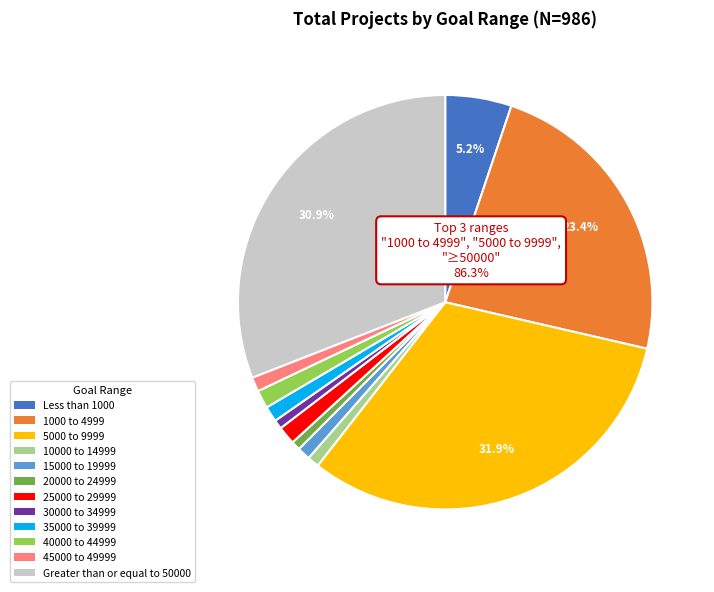

What percentage is the 10000 to 14999 slice, to the nearest percent?

1%